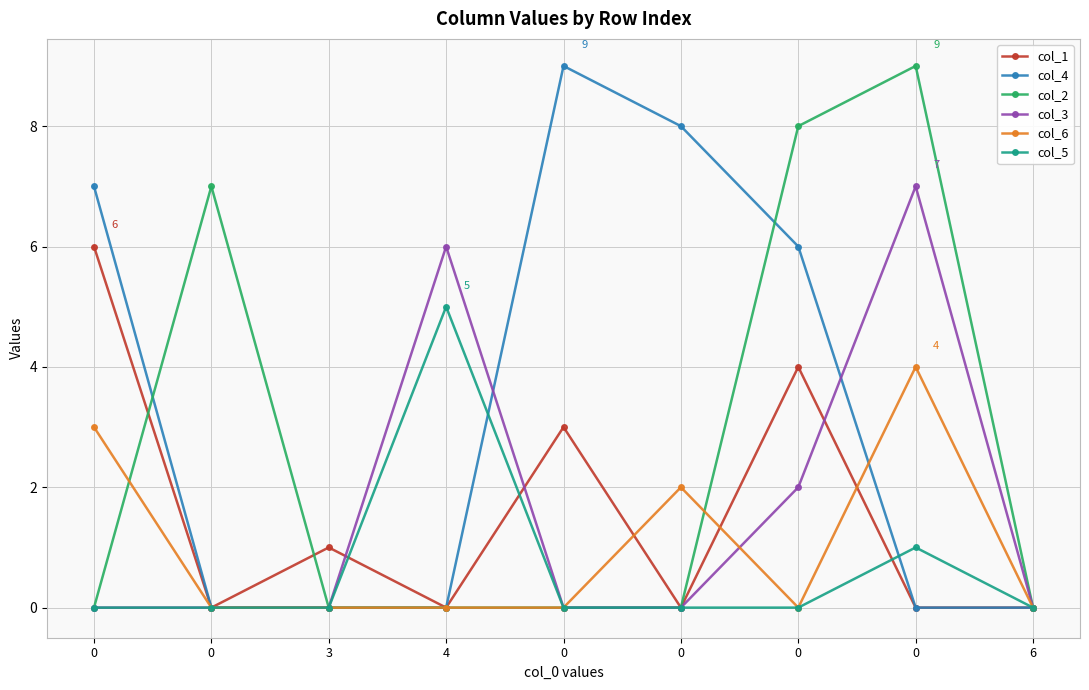

True or false: col_4 has a value of 4 at 6.

False